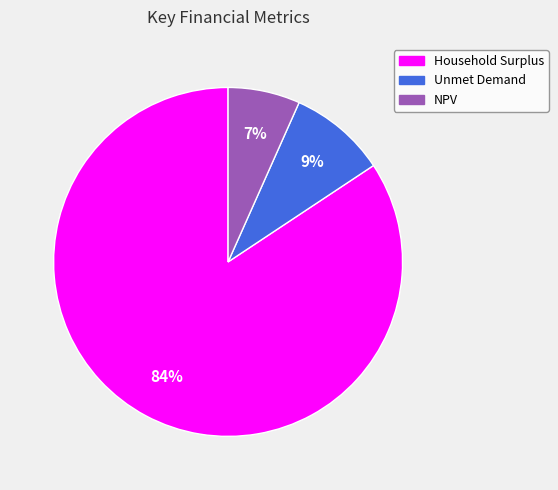

How many segments does this pie chart have?

3